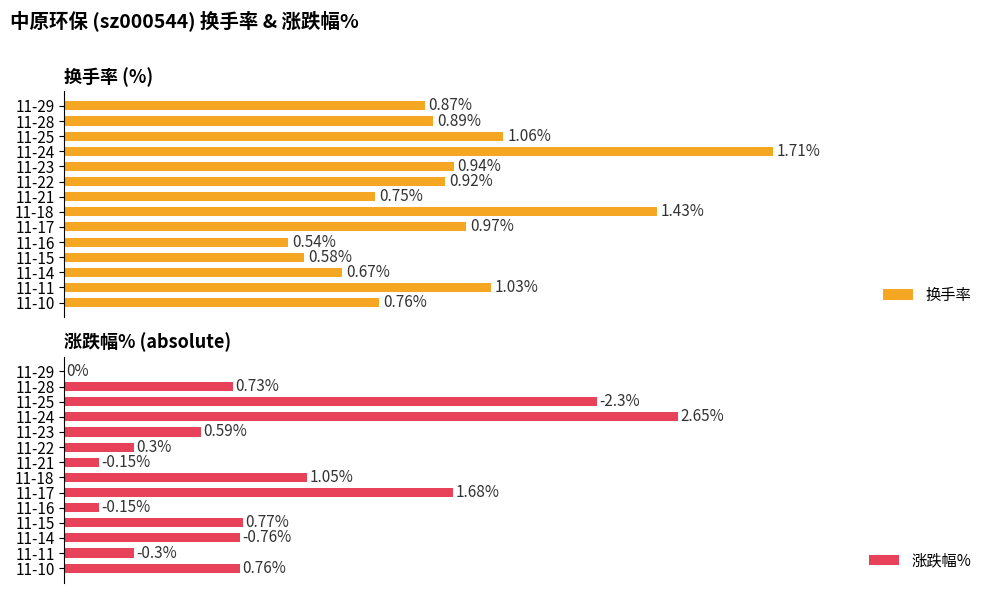

Between 7 and 9, which series saw the biggest shift?

涨跌幅%